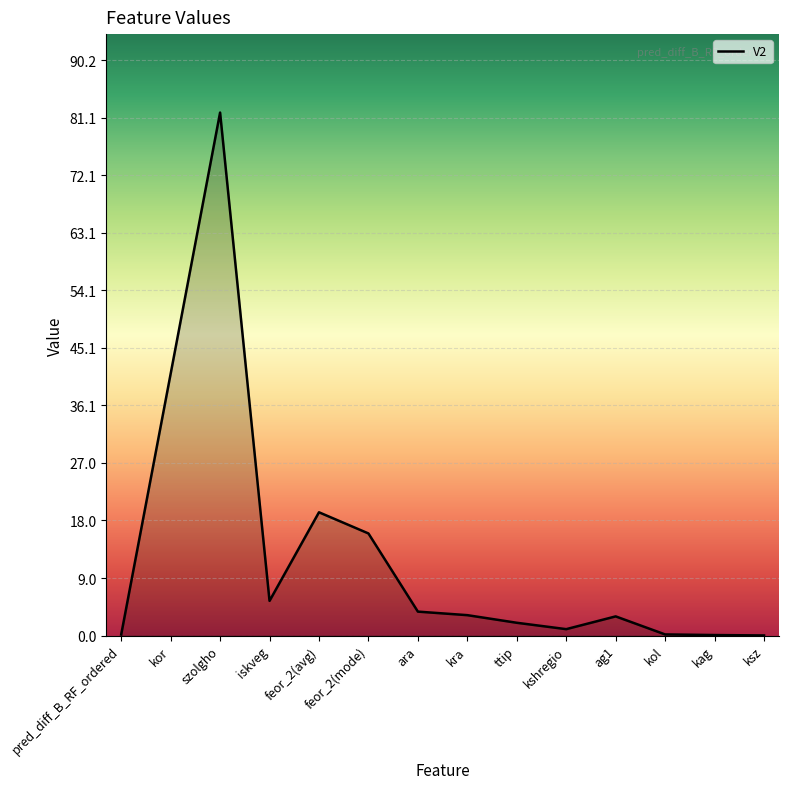

What value does the data have at ara?

3.7